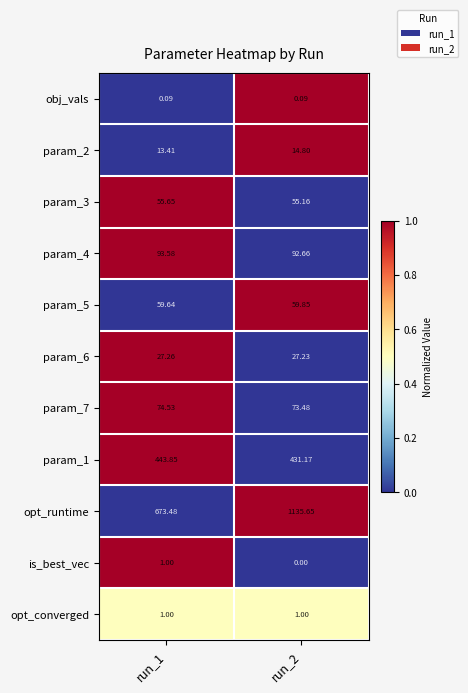

What is the maximum value shown in the chart?

1135.7